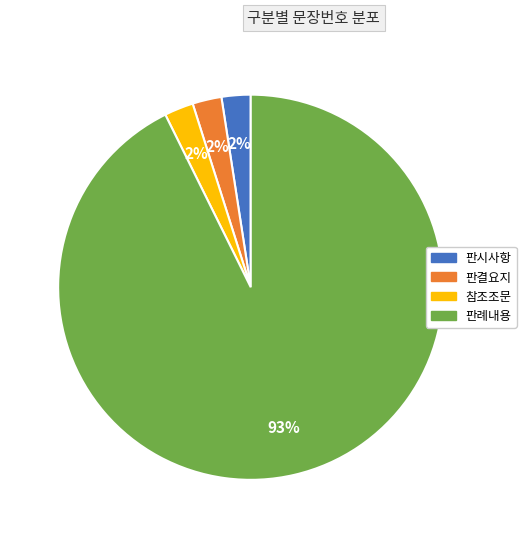

To the nearest percent, what percentage of the pie is 판시사항?

2%